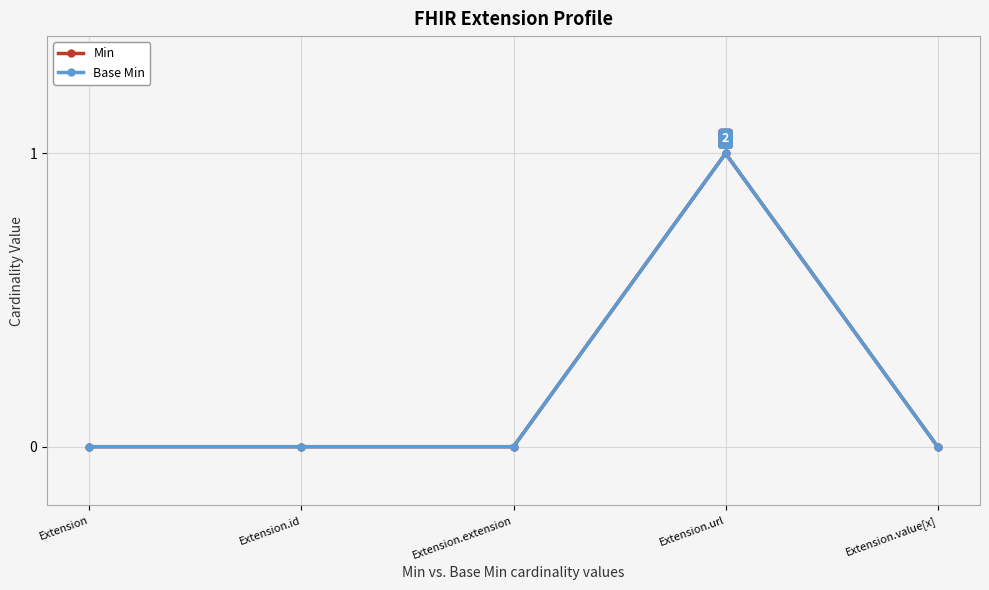

What is the label of the 1st point from the left?

Extension